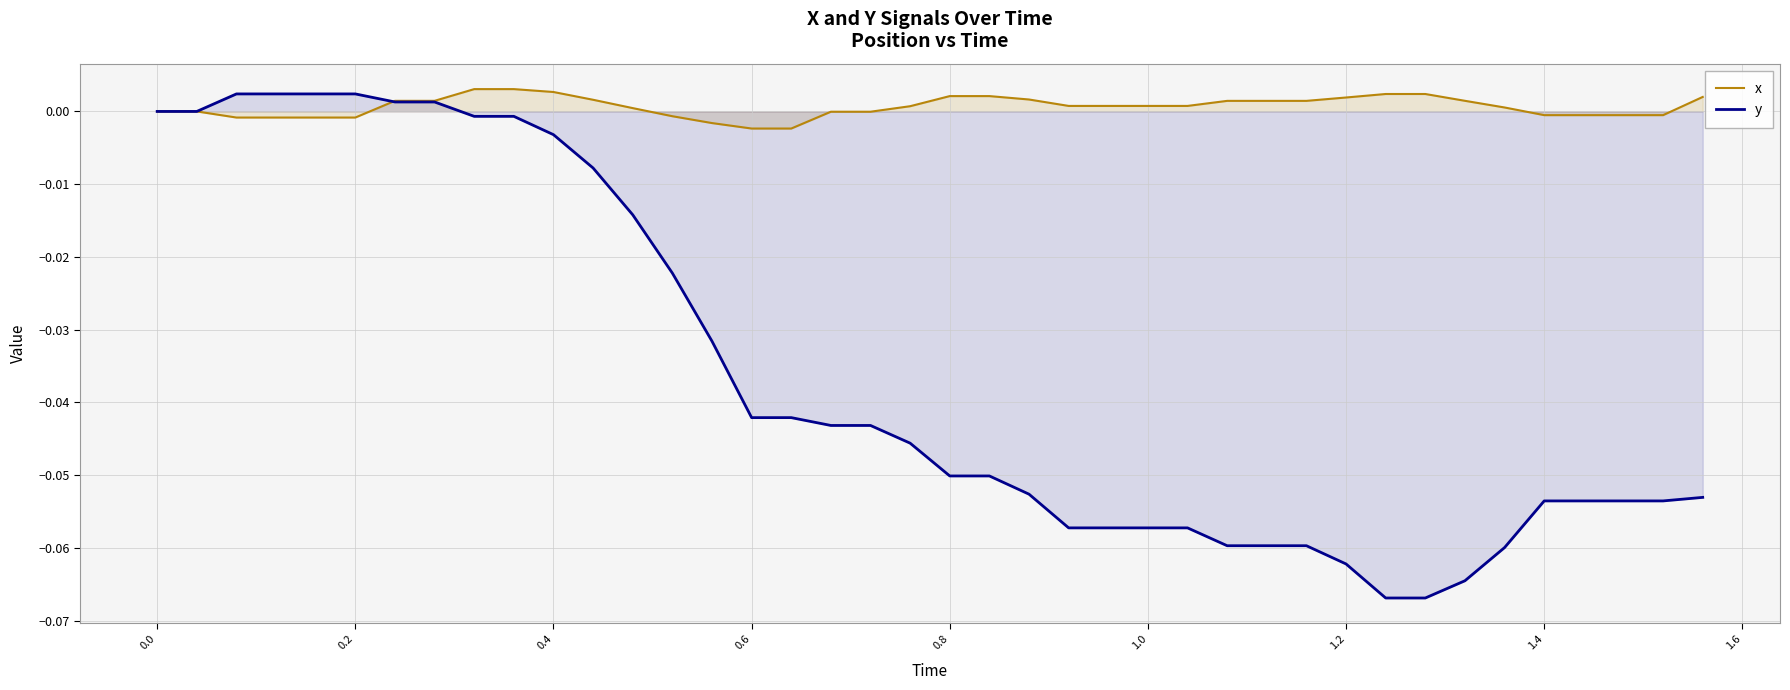

Which series has the largest total across all categories?

x